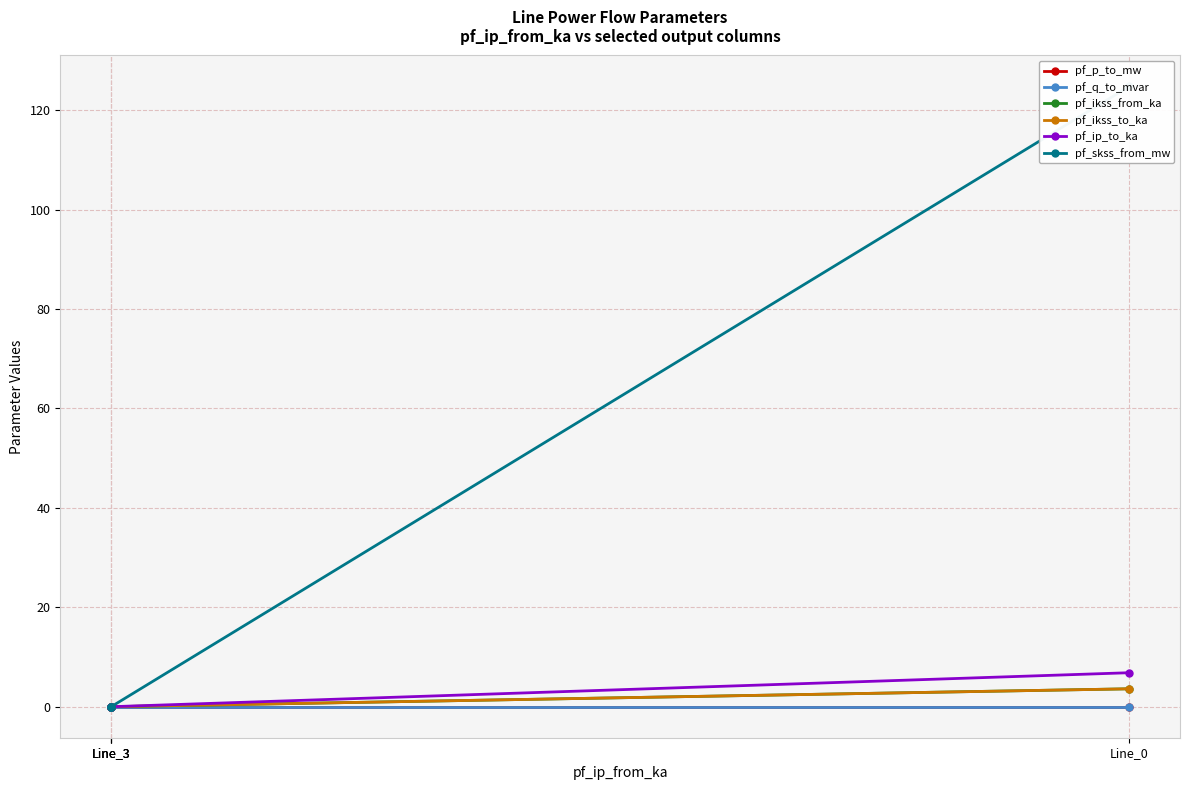

Which category has the highest value in the pf_ikss_to_ka series?

Line_0